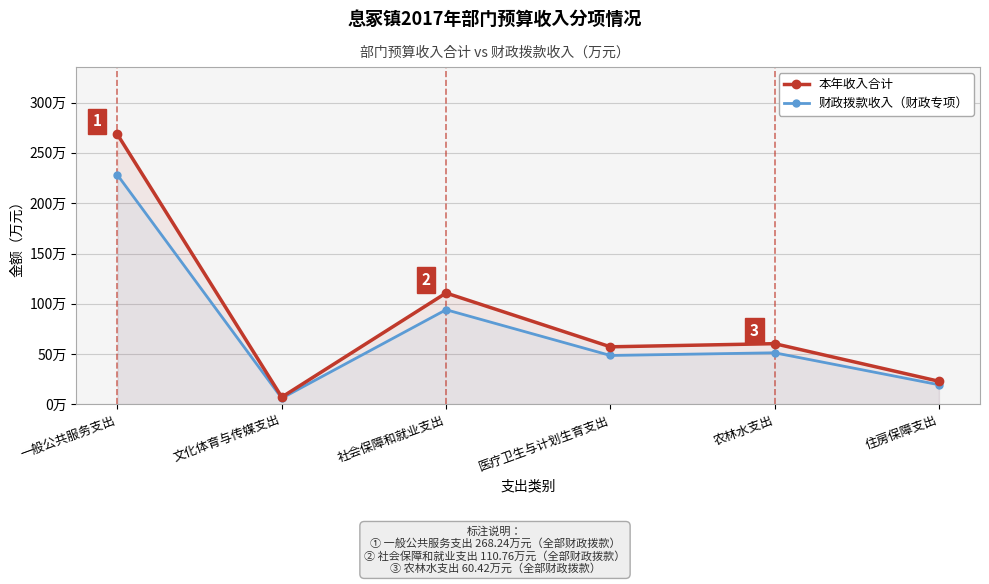

Reading right to left, list all the values displayed in this chart.

本年收入合计: 住房保障支出=23.1	农林水支出=60.4	医疗卫生与计划生育支出=57.3	社会保障和就业支出=110.8	文化体育与传媒支出=7.3	一般公共服务支出=268.2
财政拨款收入（财政专项）: 住房保障支出=19.6	农林水支出=51.4	医疗卫生与计划生育支出=48.7	社会保障和就业支出=94.1	文化体育与传媒支出=6.2	一般公共服务支出=228.0